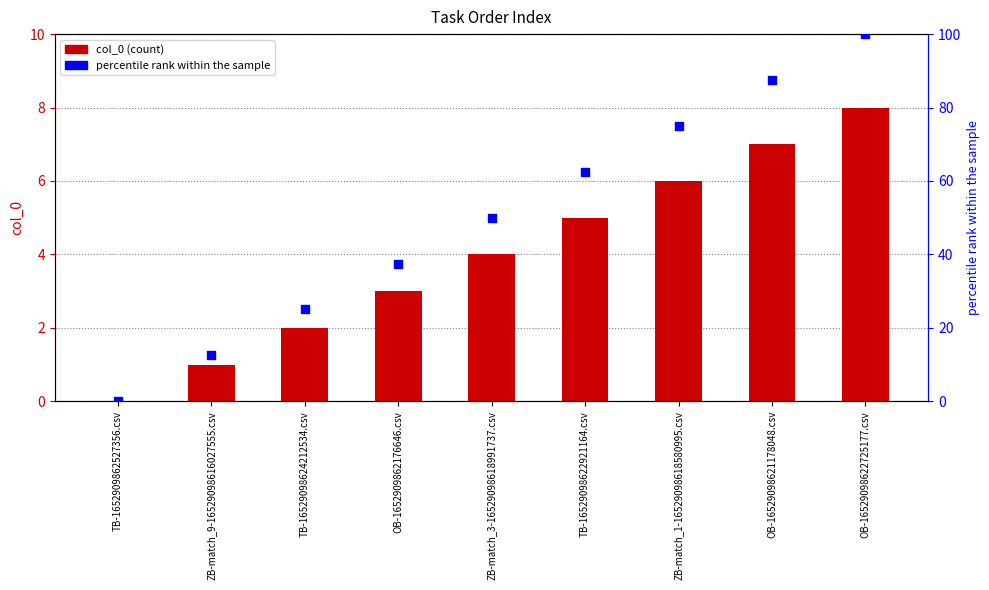

Which series reaches the maximum Y coordinate?

percentile rank within the sample